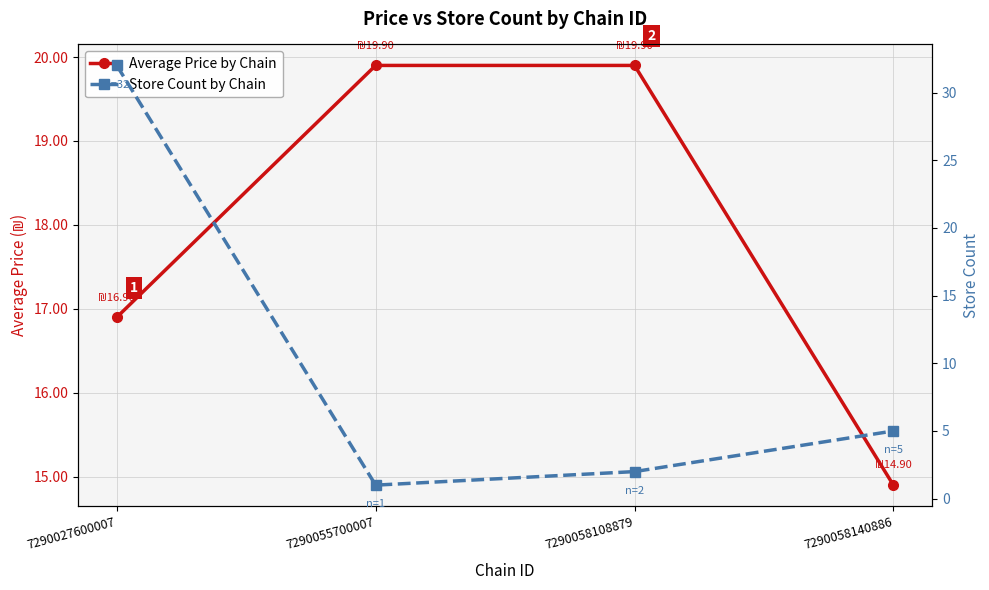

What is the maximum value for Average Price by Chain?

19.9